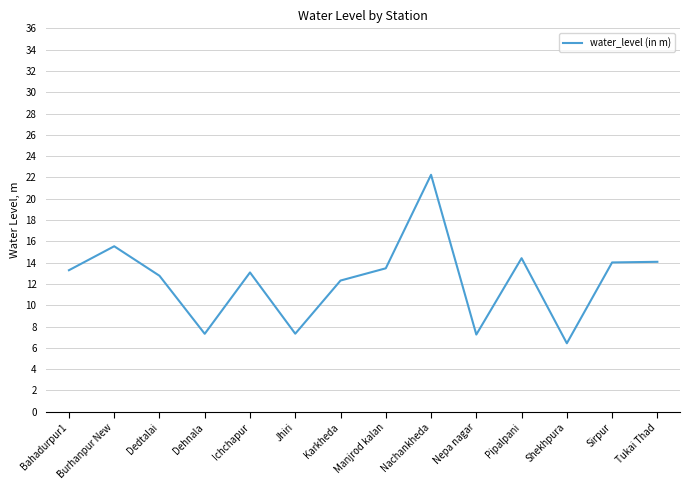

What position from the left is Dehnala?

4